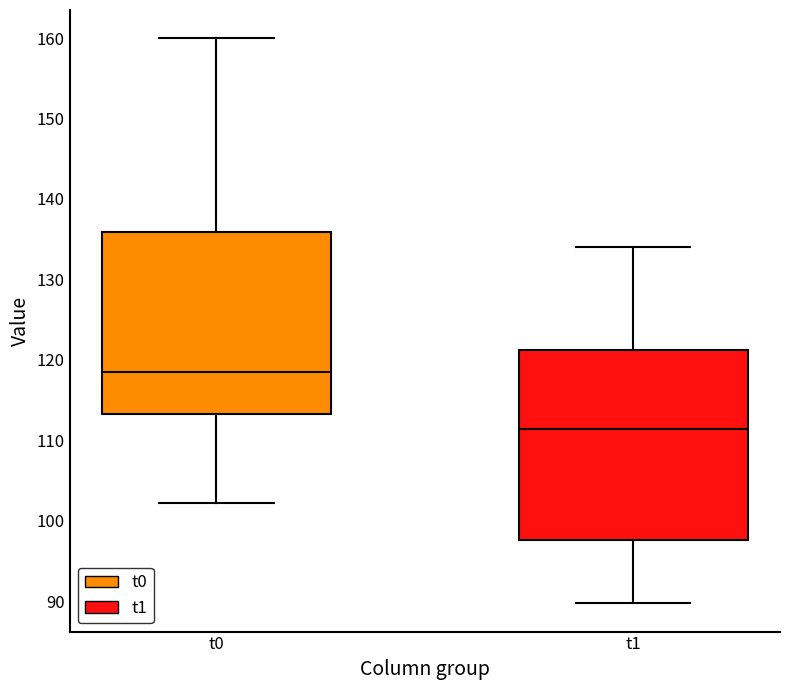

Reading left to right, read every box against the y-axis: the position of its median line, the range the box covers, and the ends of its whiskers. The values are not printed on the chart, so give them approximately, as read against the axis.

t0: median 119, box 113 to 136, whiskers 102 to 160
t1: median 111, box 98 to 121, whiskers 90 to 134